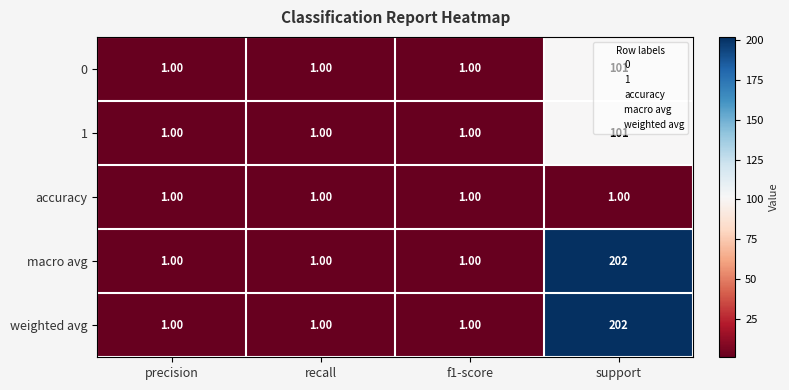

What is the difference between the 1 values at support and recall?

100